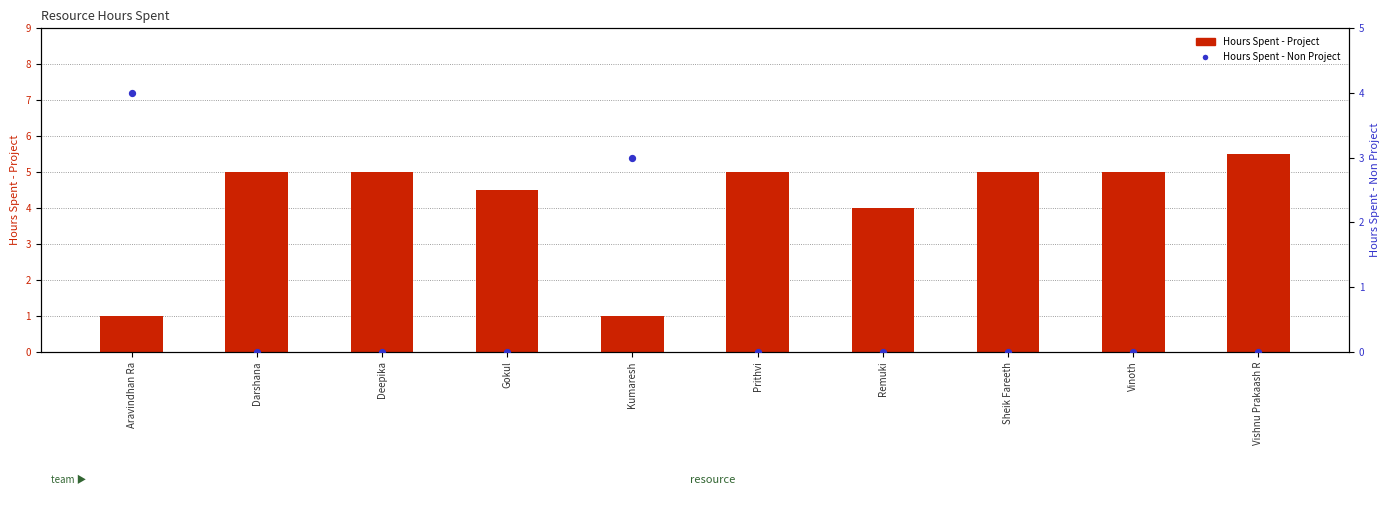

Is the value of Hours Spent - Project at Prithvi greater than the value of Hours Spent - Non Project at Kumaresh?

Yes